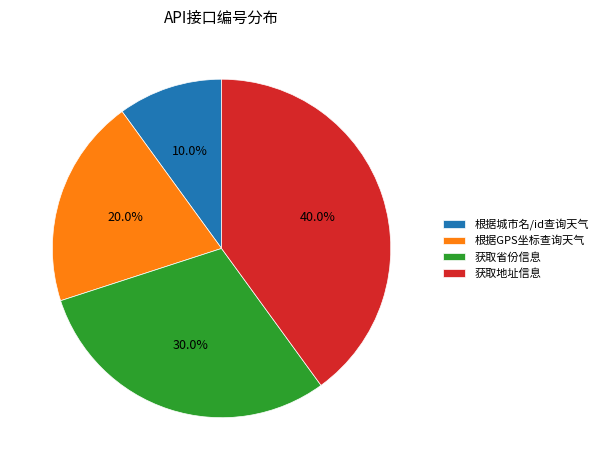

What percentage do 根据城市名/id查询天气 and 获取省份信息 together represent?

40.0%